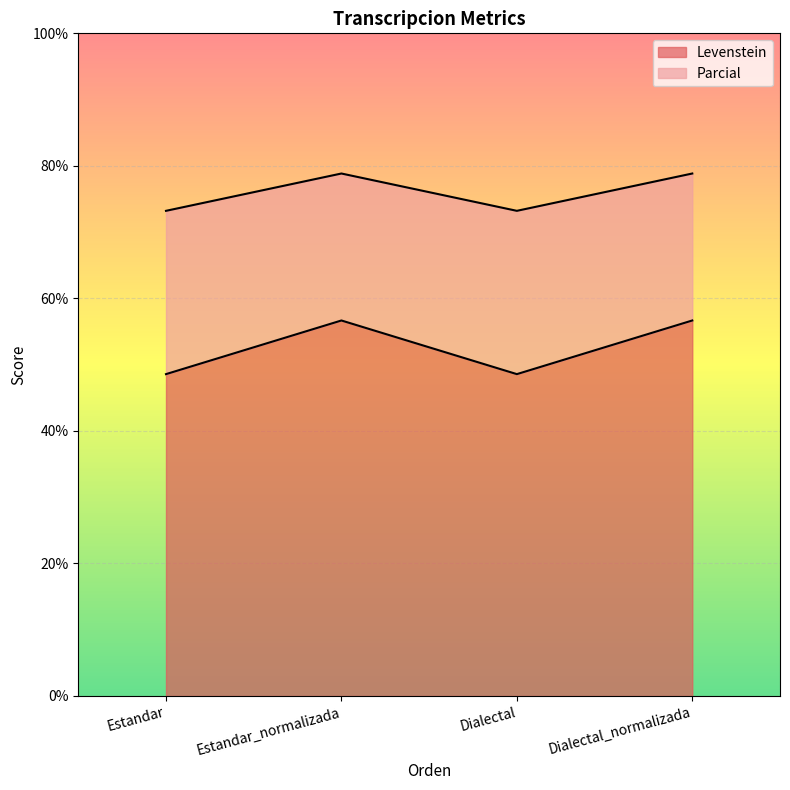

Where is Parcial nearest to the value 76?

Estandar